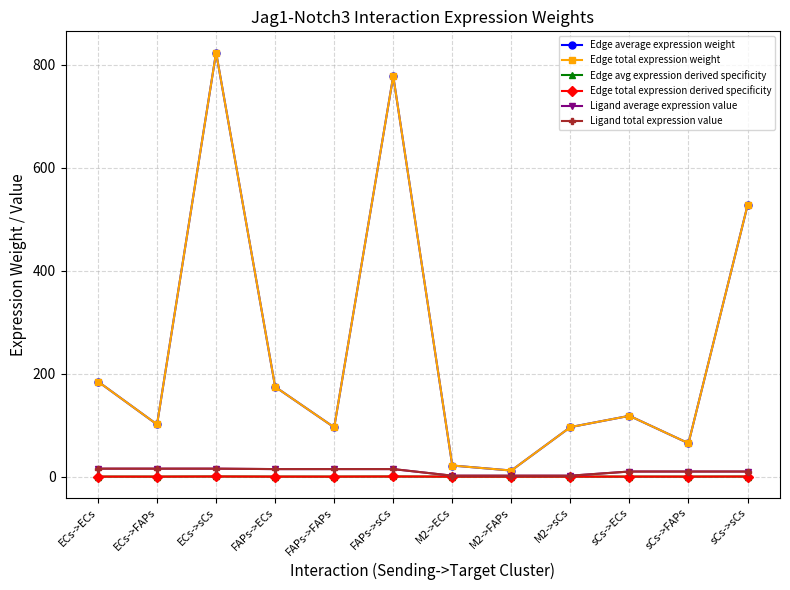

True or false: Ligand total expression value has more than 1 interior local peaks.

False